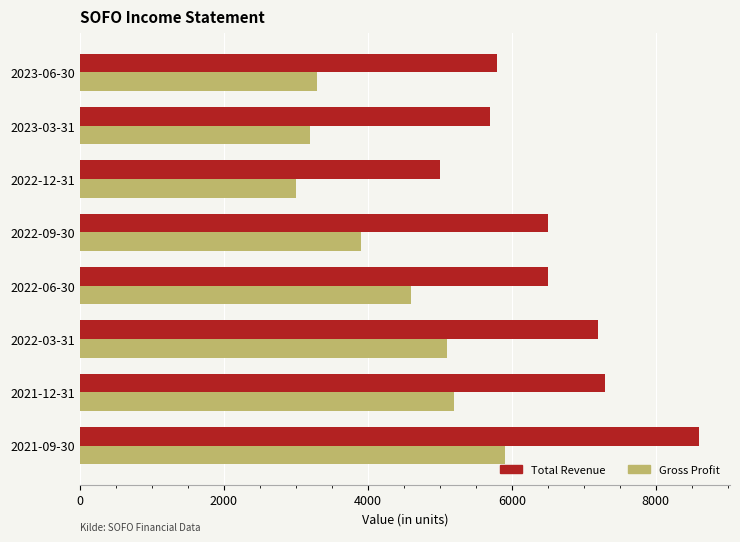

What value does the Total Revenue series have at 2022-06-30?

6500